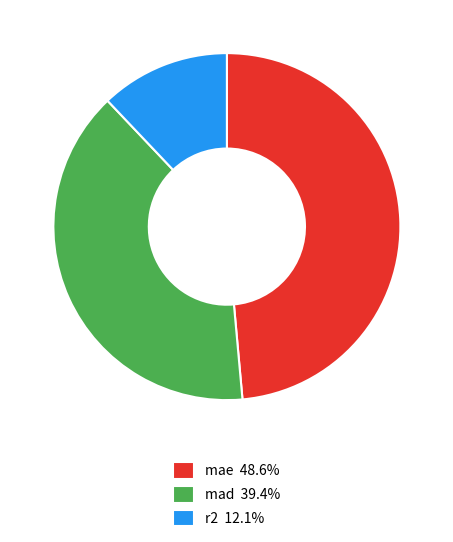

Count the number of slices in the pie.

3